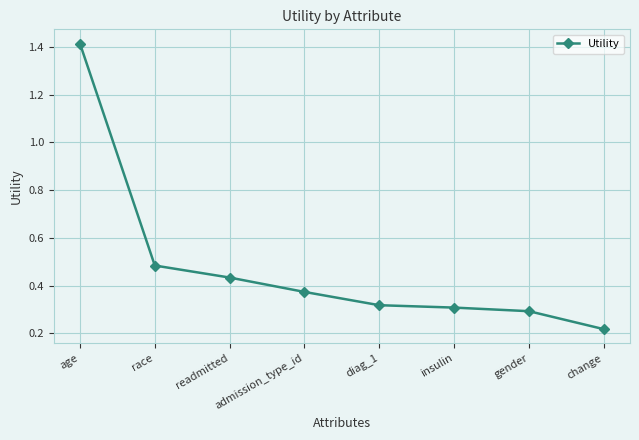

How many data points does each series have?

8